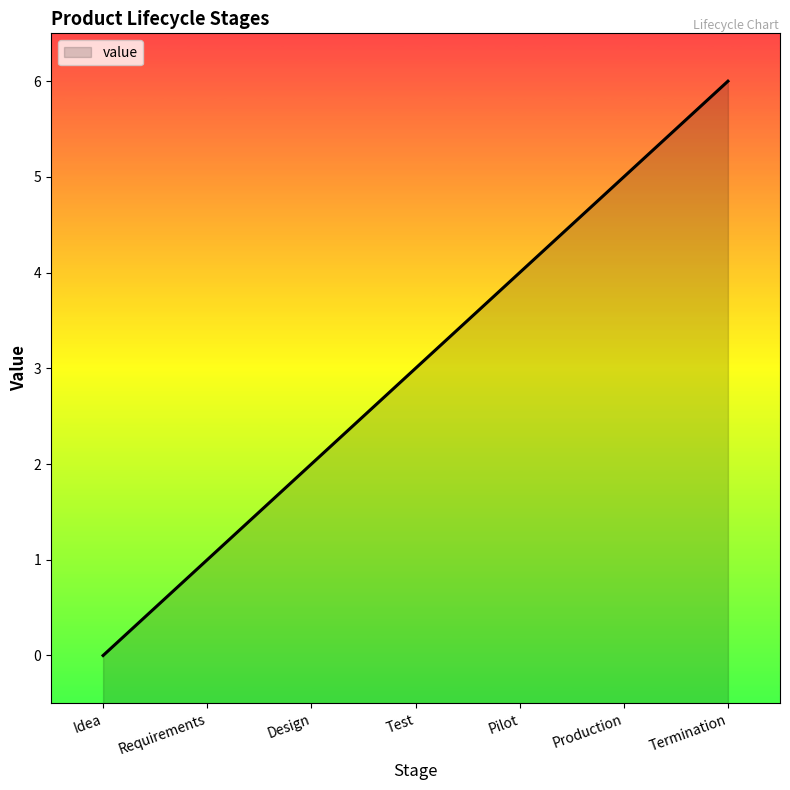

What is the label of the 3rd point from the right?

Pilot